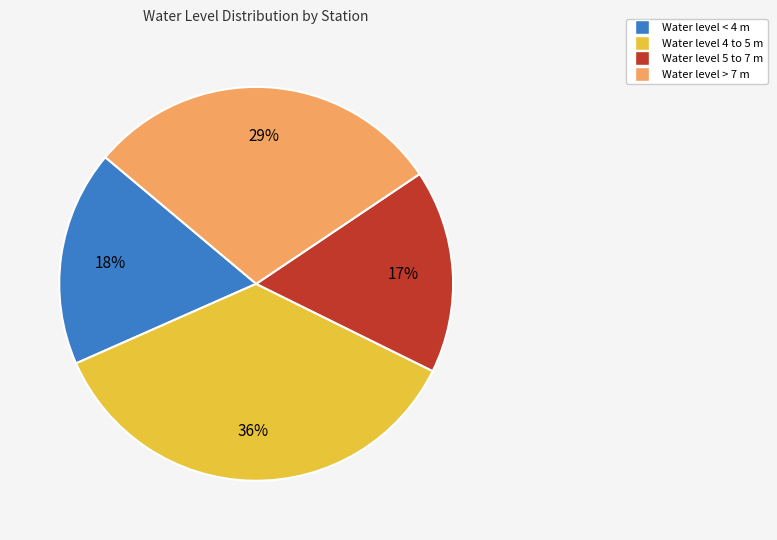

Count the number of slices in the pie.

4